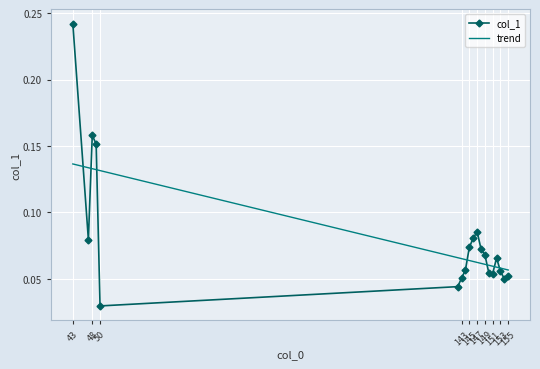

Rank the series by their maximum value, from highest to lowest.

col_1, trend